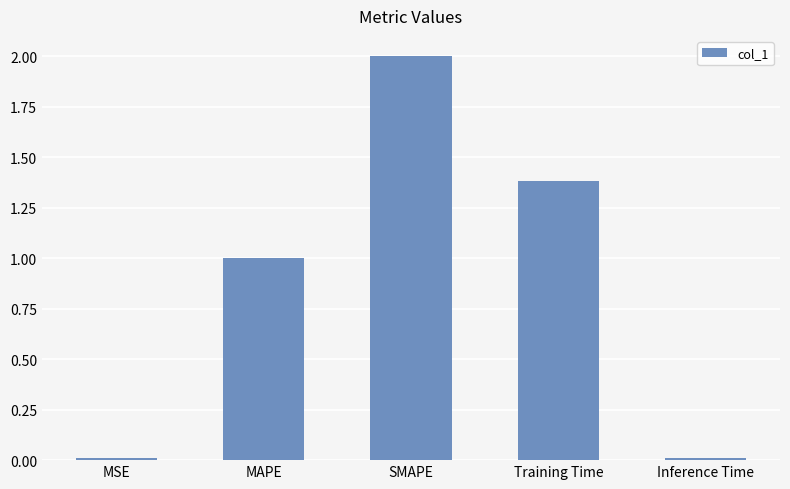

How many bars are there in total?

5